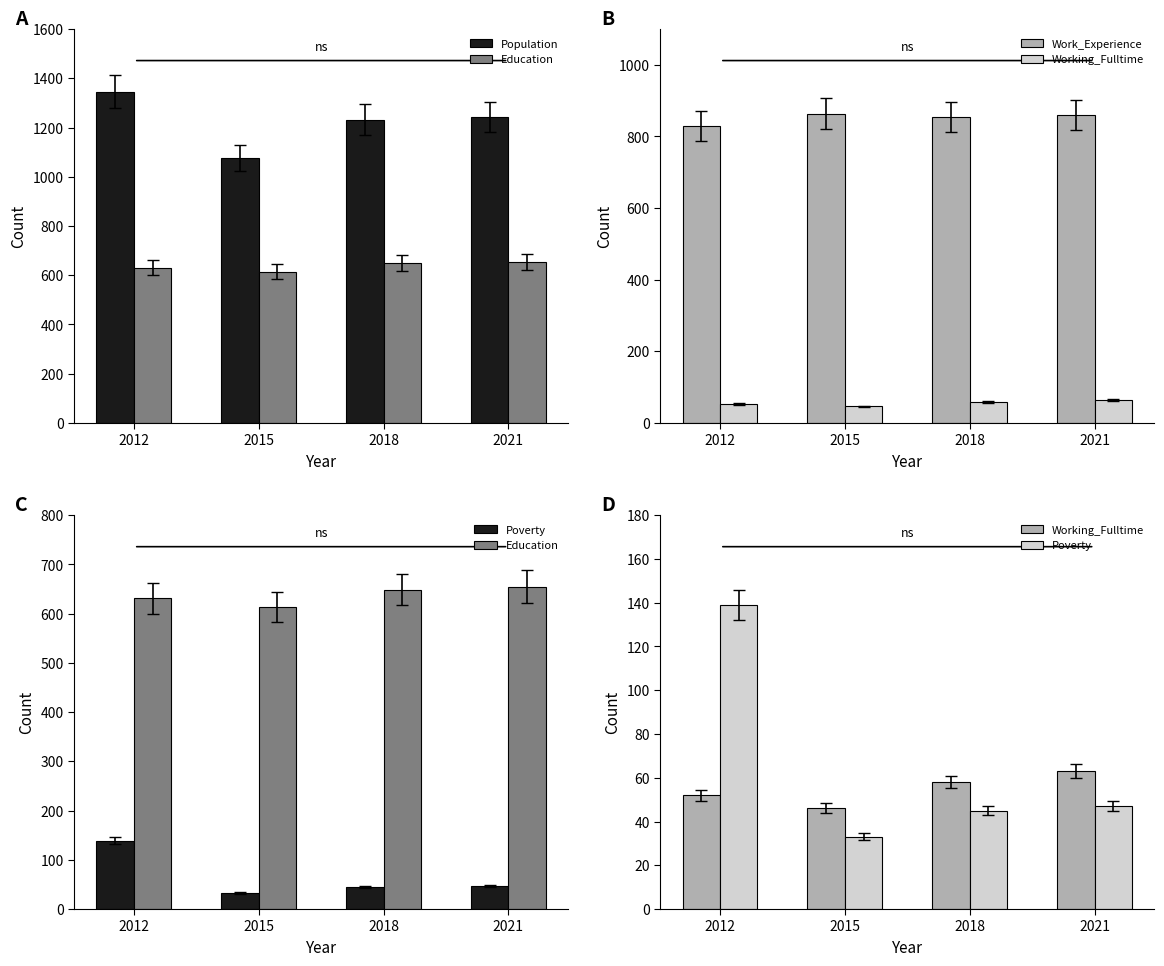

Count the Education values in the range 631 to 655.

3